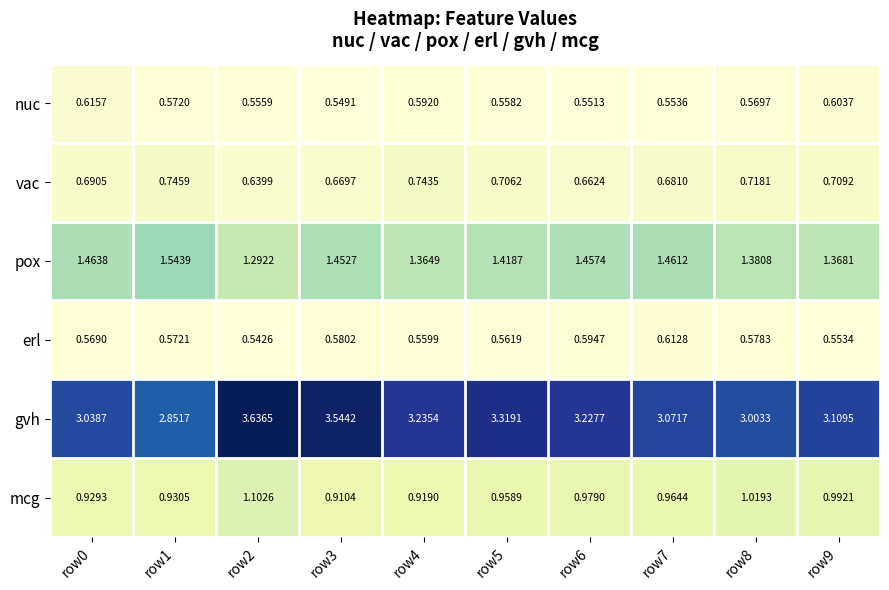

Which series has the largest total across all categories?

gvh